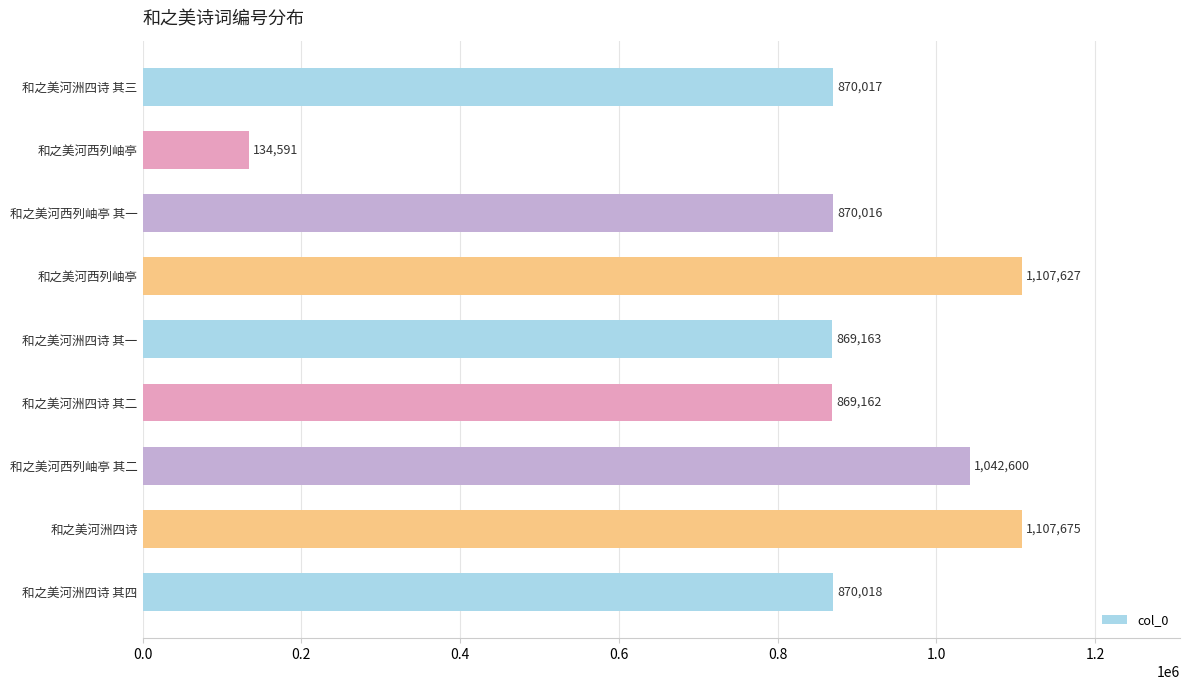

How many values are below 870017?

4